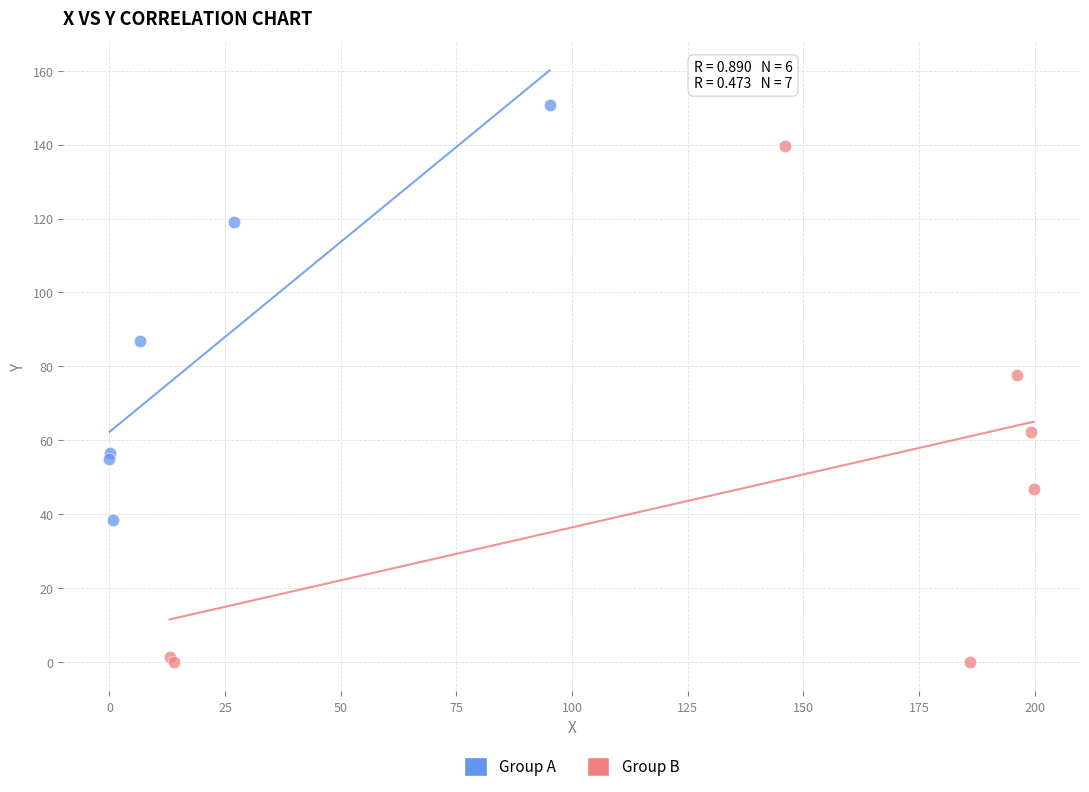

Which series reaches the maximum Y coordinate?

Group A